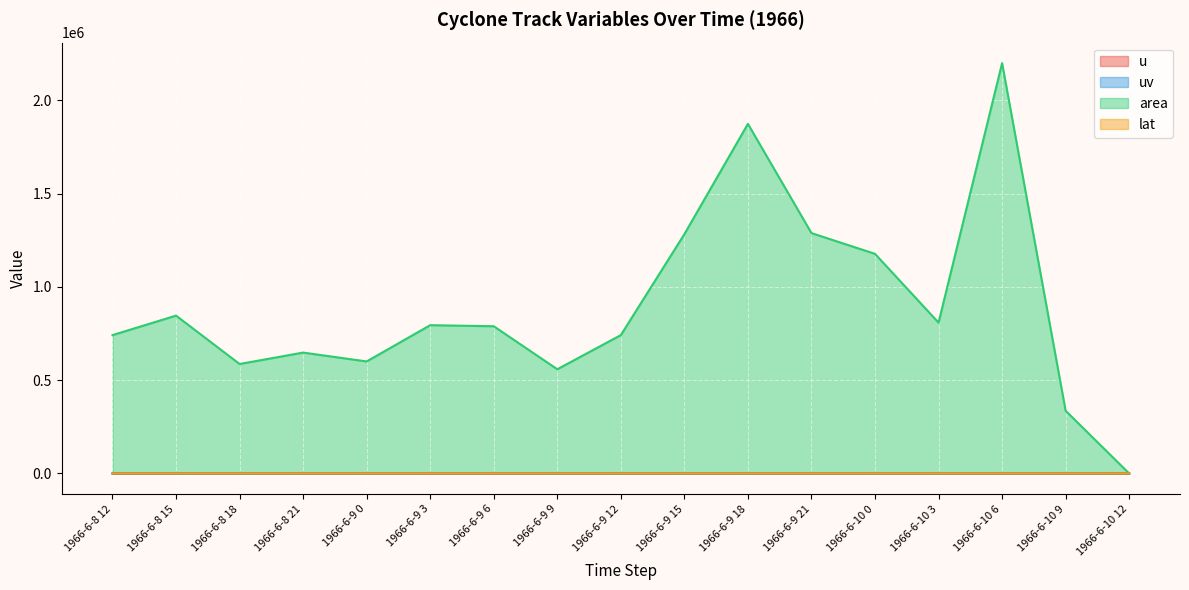

True or false: uv and area intersect in this chart.

False